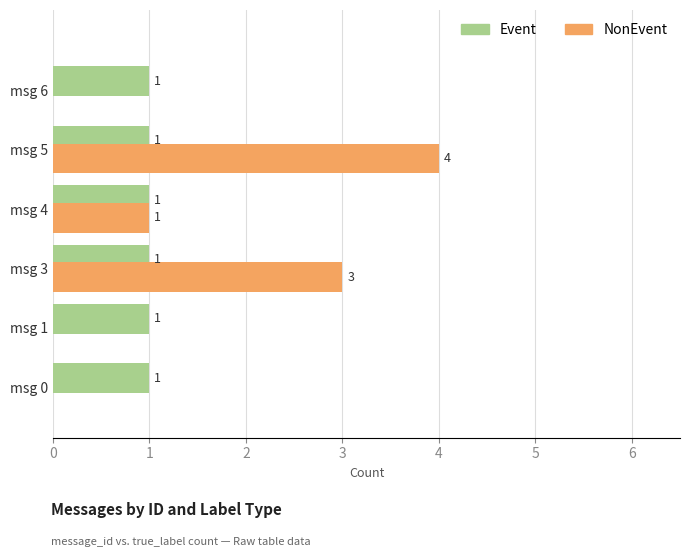

What is the greatest value displayed?

4